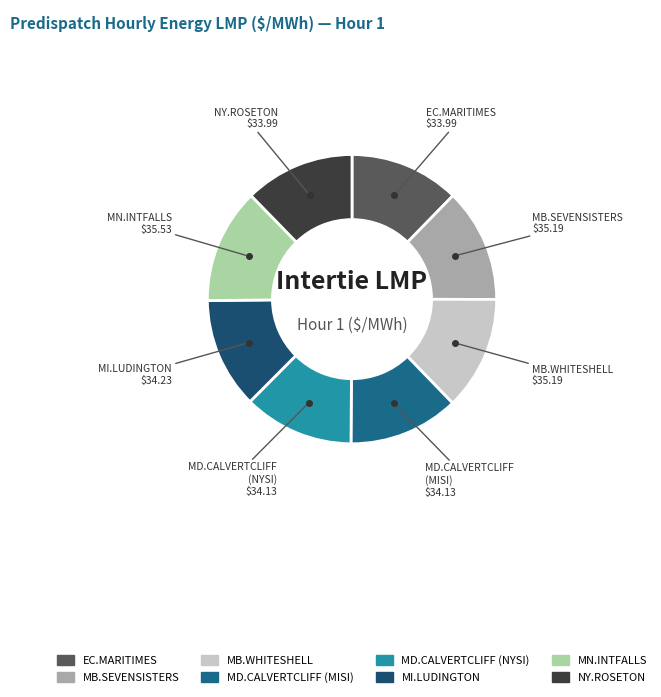

Count the number of slices in the pie.

8